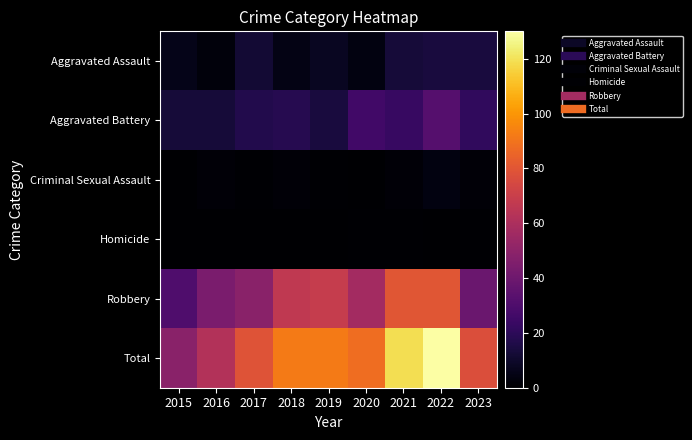

Which series has the widest spread of values?

Total